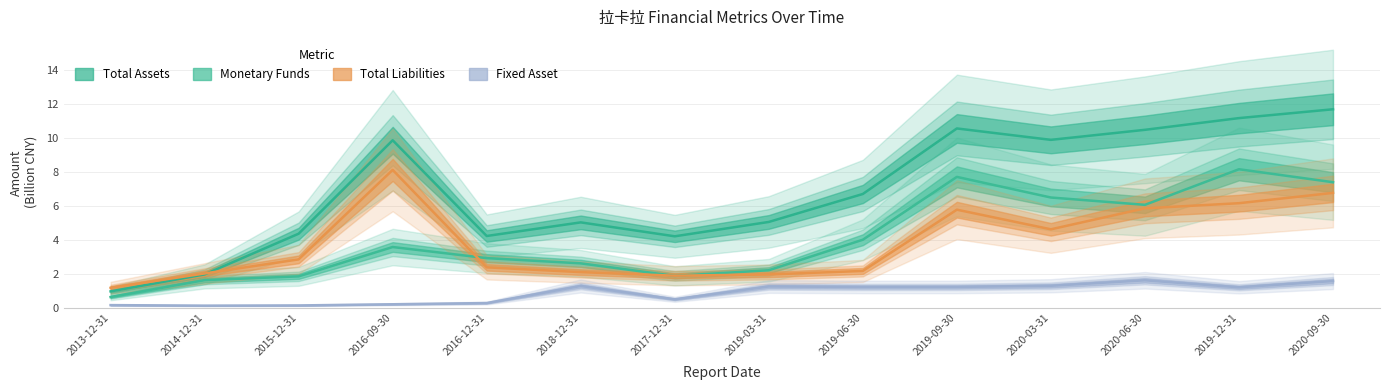

The Monetary Funds series shows 3.6 at 2016-09-30. True or false?

True